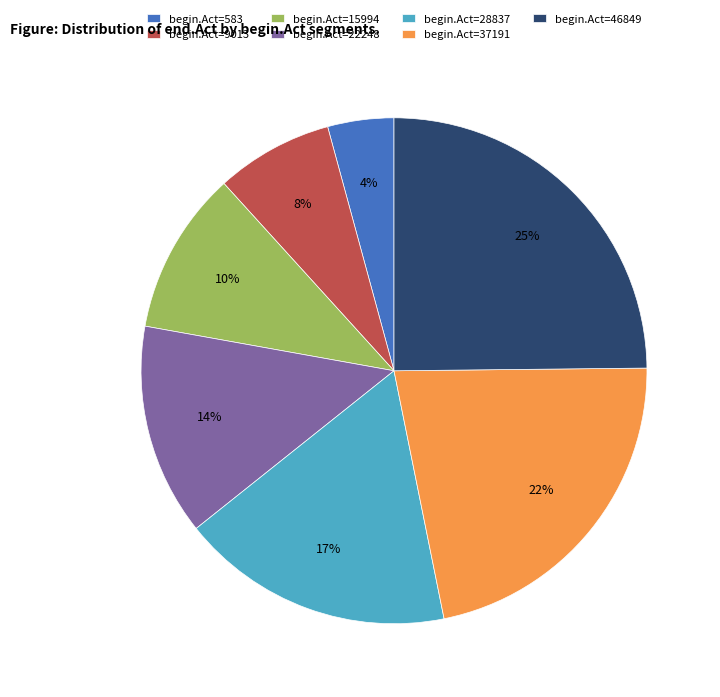

Is there a majority slice in this chart?

No